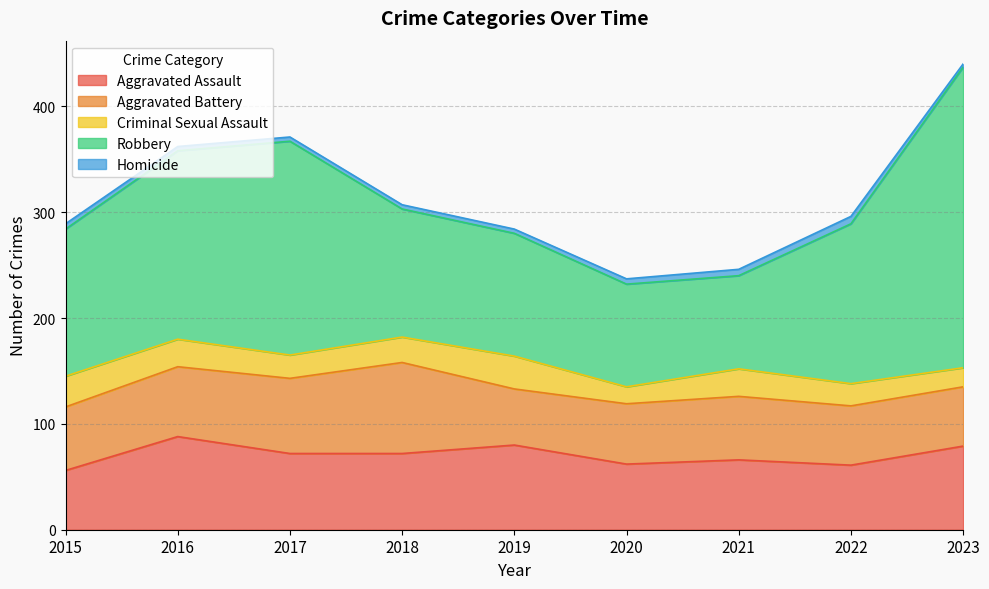

What is the value of the Aggravated Assault point at the 3rd from the left?

72